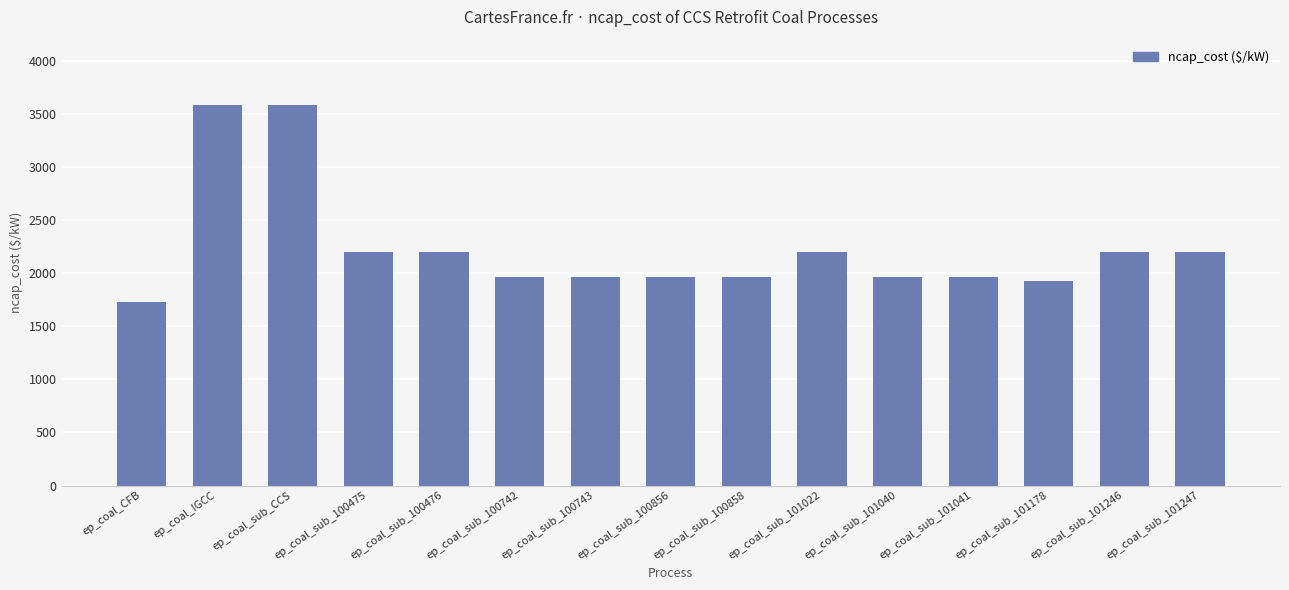

How many values are below 1967?

2